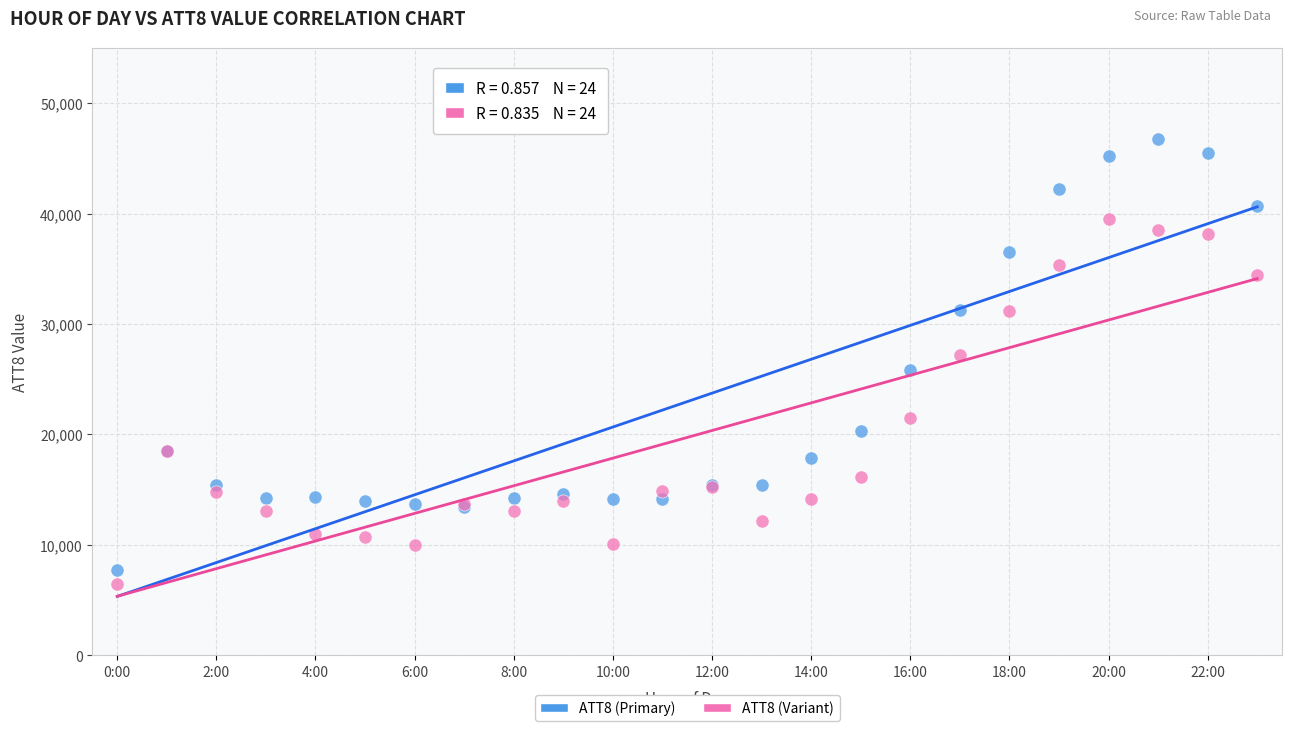

Which series reaches the minimum Y coordinate?

ATT8 (Variant)